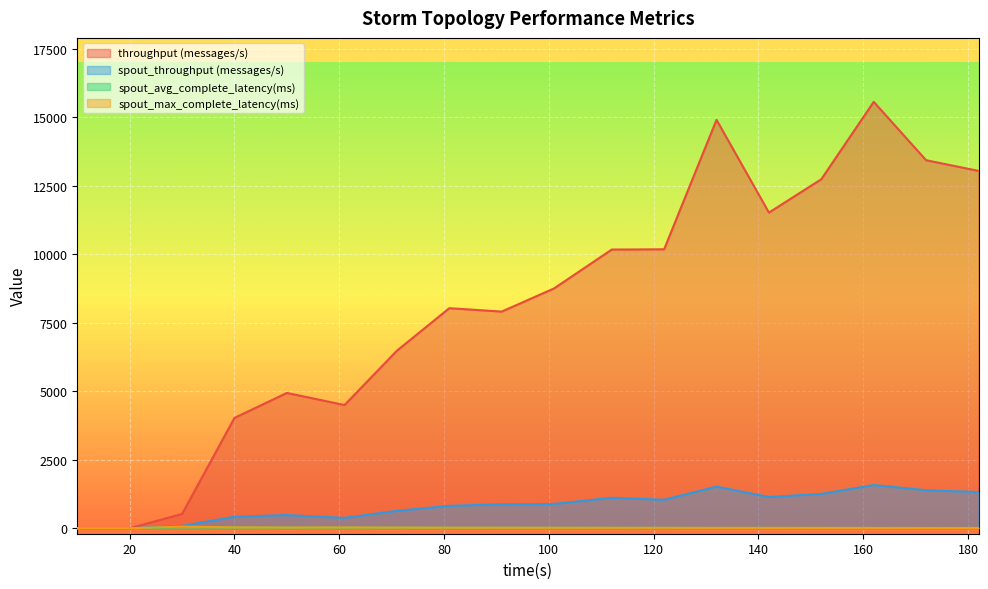

What is the difference between the throughput (messages/s) values at 152 and 142?

1218.0